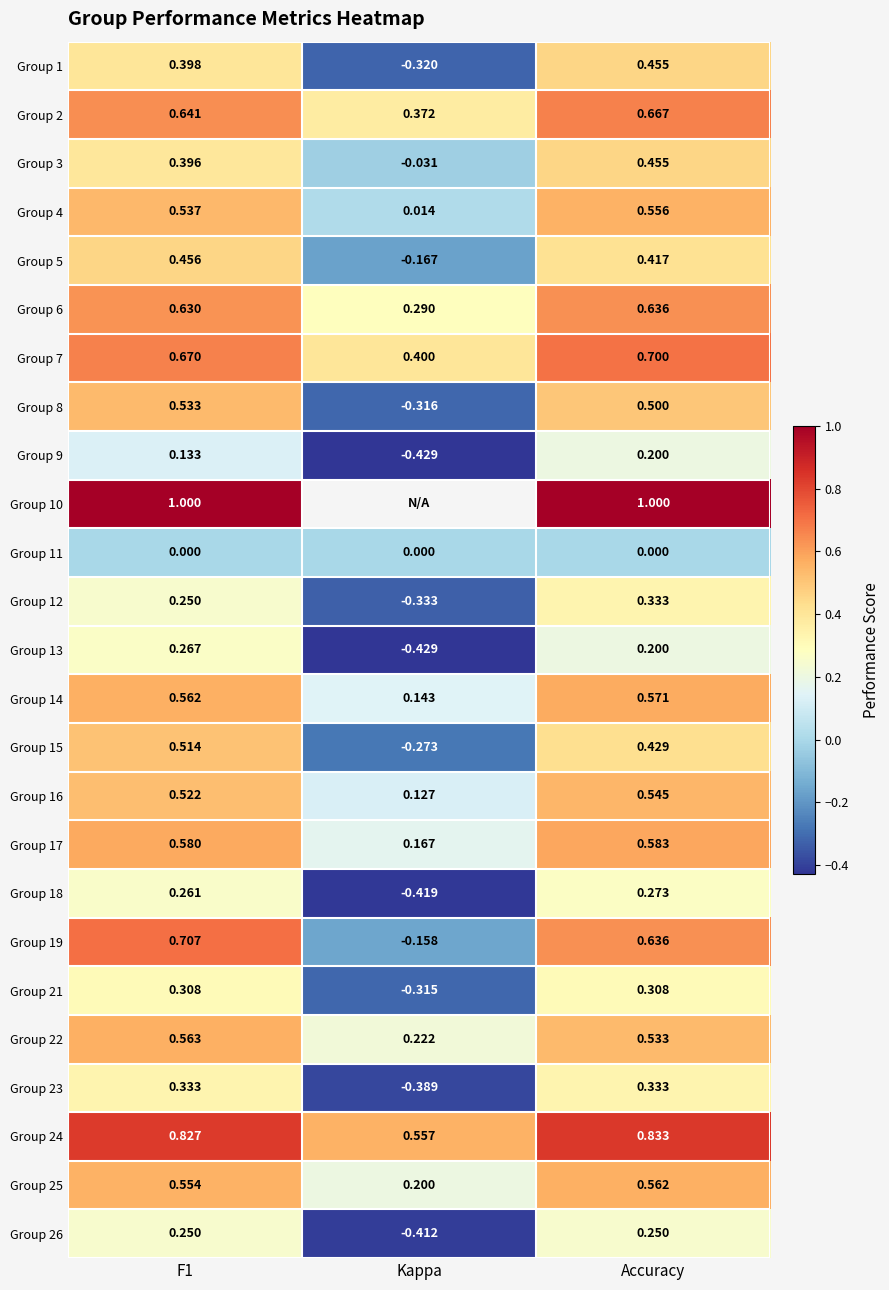

At which label does Group 25 reach its peak?

Accuracy